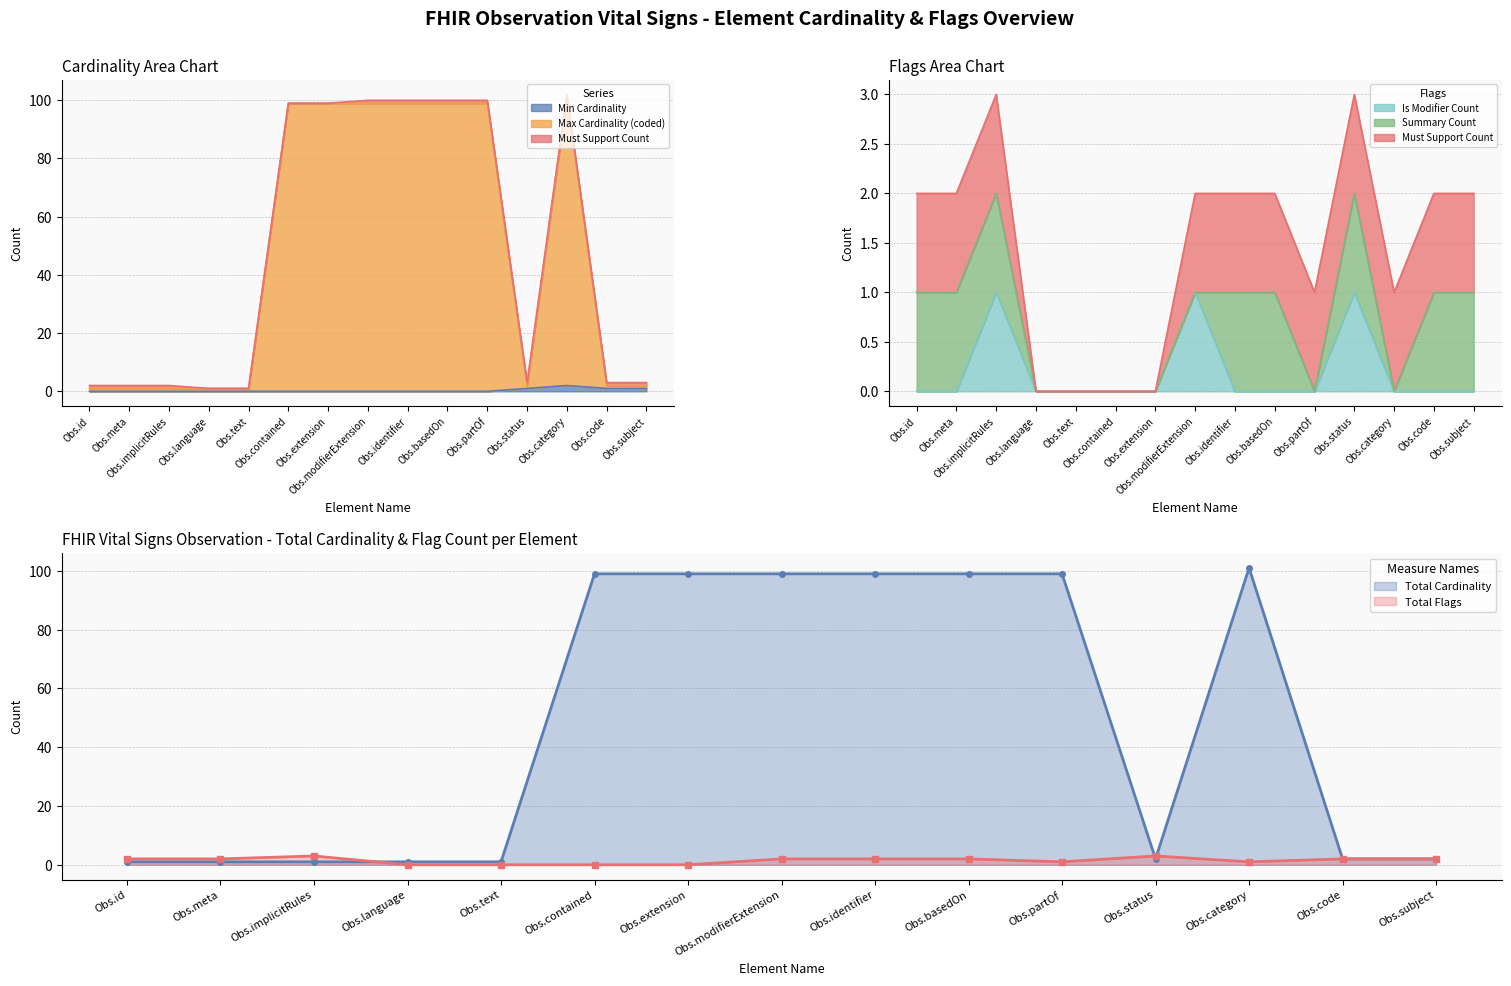

True or false: Is Modifier Count and Min Cardinality intersect in this chart.

False